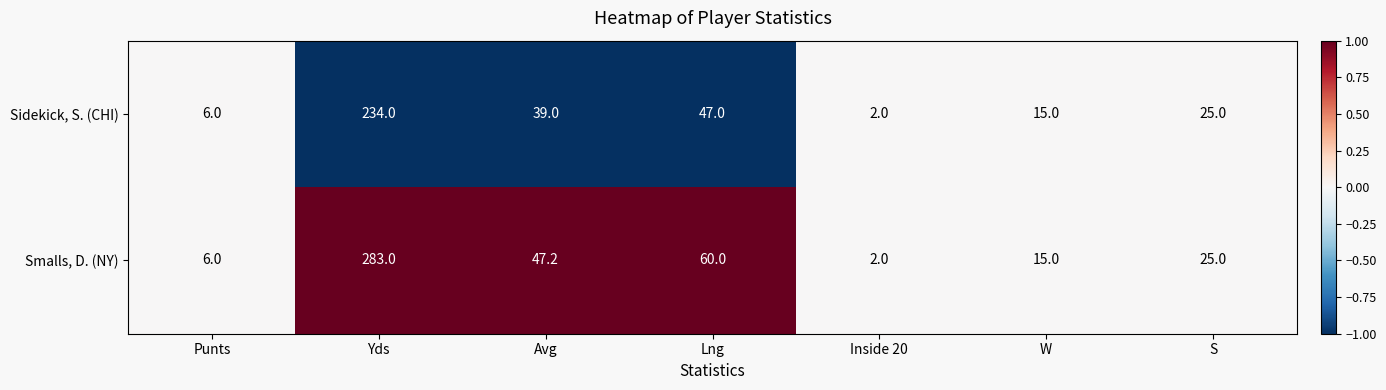

Rank the series by their maximum value, from highest to lowest.

Smalls, D. (NY), Sidekick, S. (CHI)